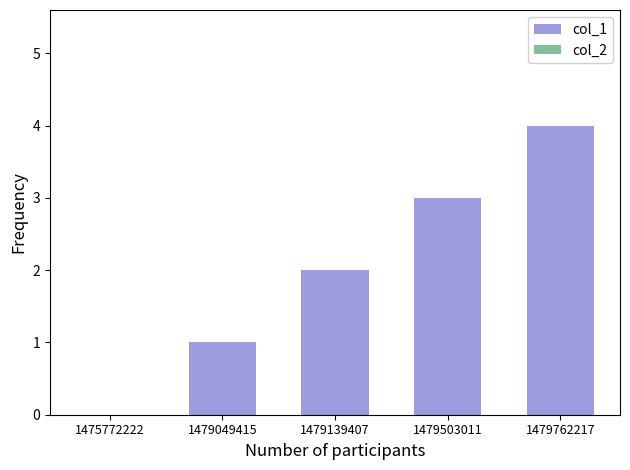

At which category does the chart reach its peak across all series?

1479762217